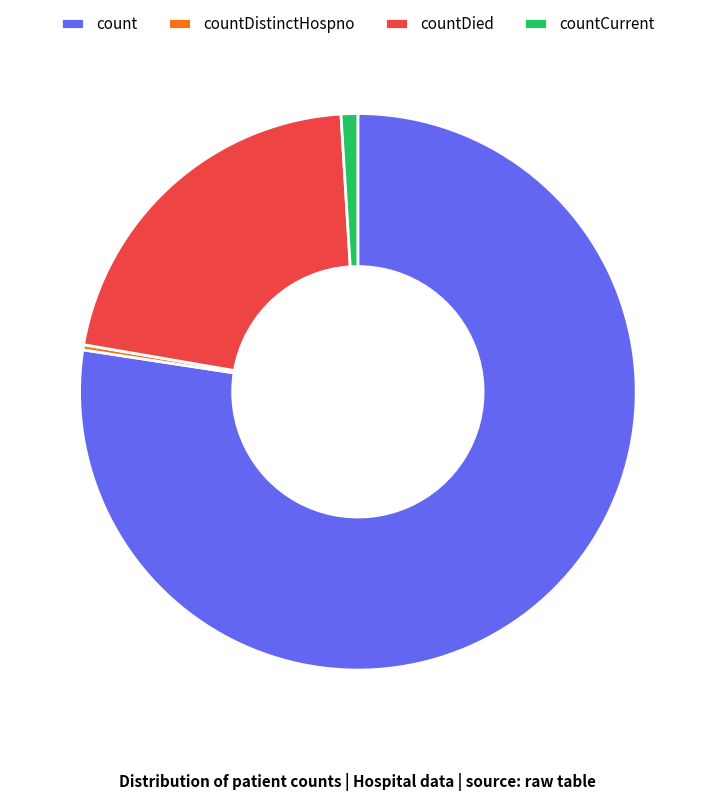

How many slices are in this pie chart?

4